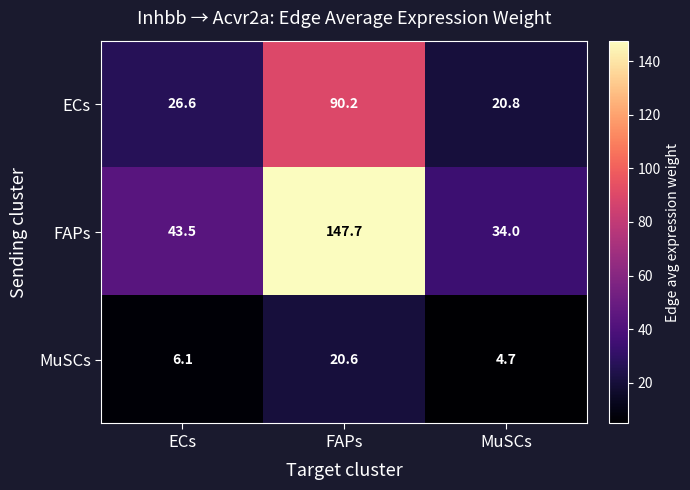

What is the total value across all series at ECs?

76.2